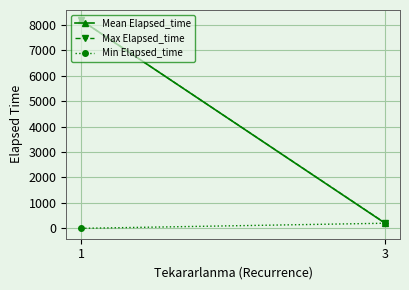

The value of Min Elapsed_time at 1 is 0.0. True or false?

True